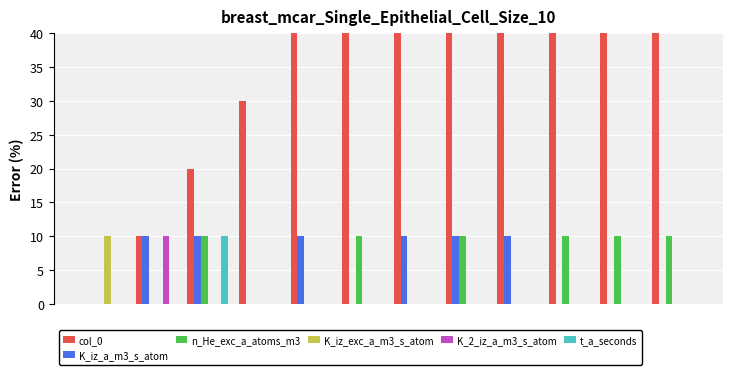

Is the value of K_iz_a_m3_s_atom at 8 greater than the value of col_0 at 11?

No